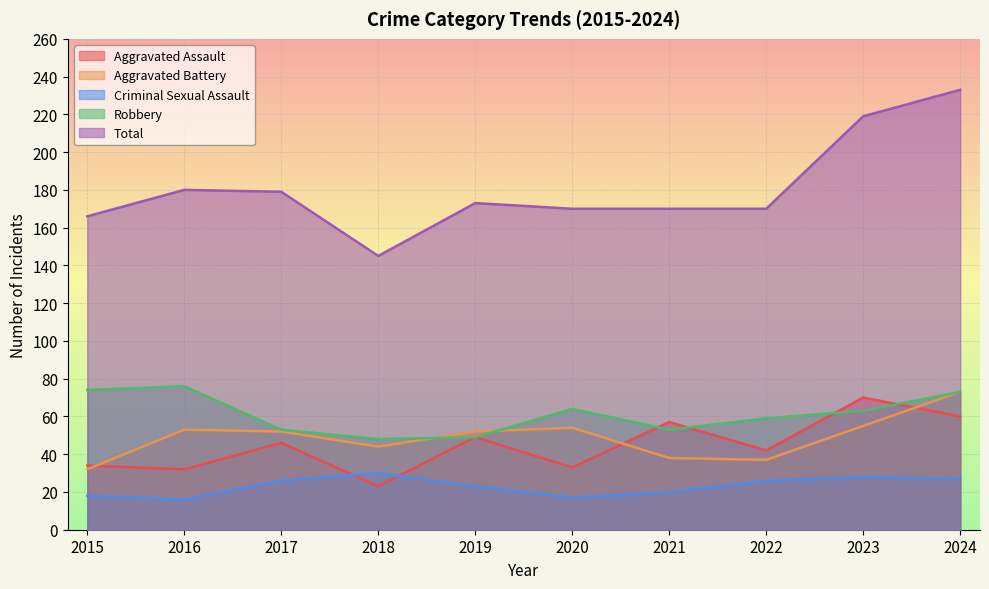

Which category has the highest value across all series?

2024